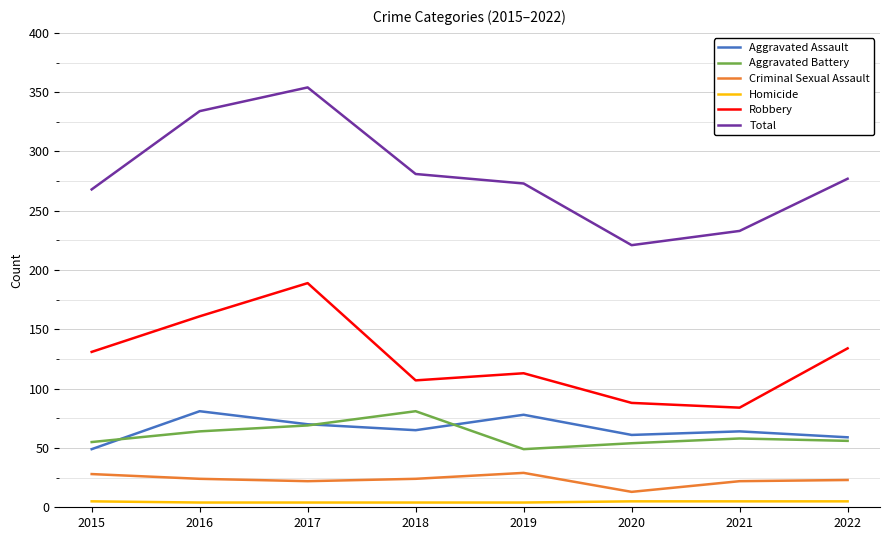

True or false: Total has a value of 113 at 2022.

False